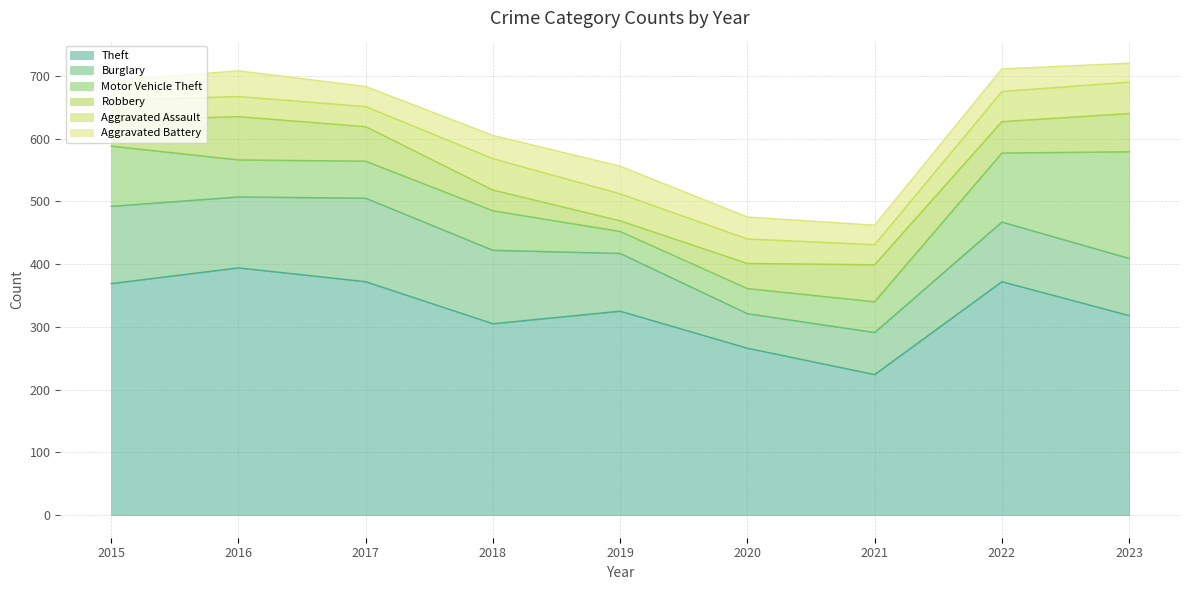

Is it true that Theft equals 369 at 2015?

True